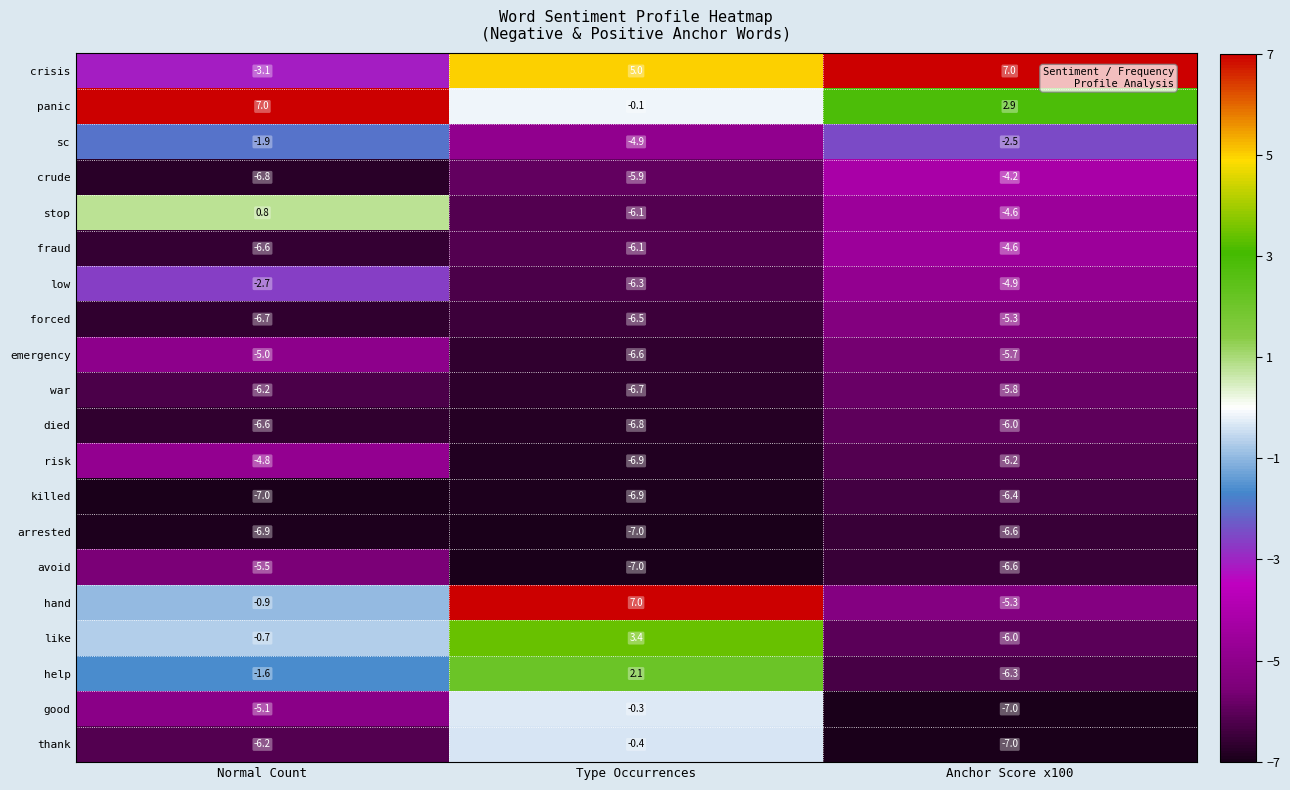

What value does the good series have at Type Occurrences?

-0.3